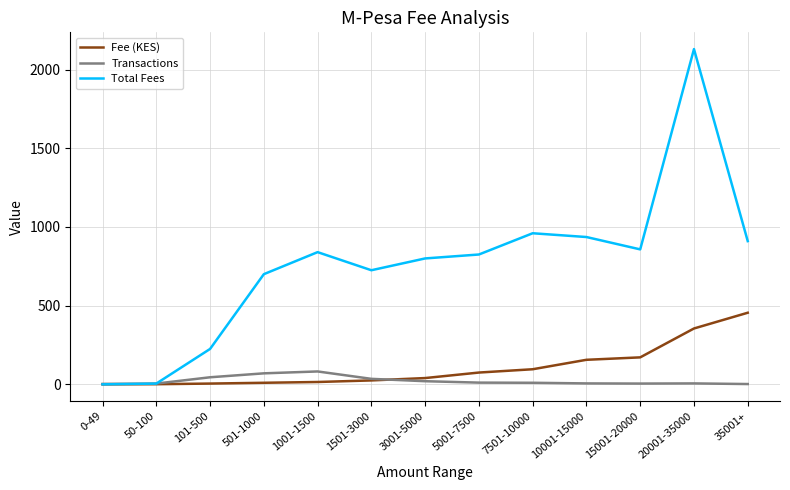

In Transactions, how many points are lower than both neighbors (excluding endpoints)?

1